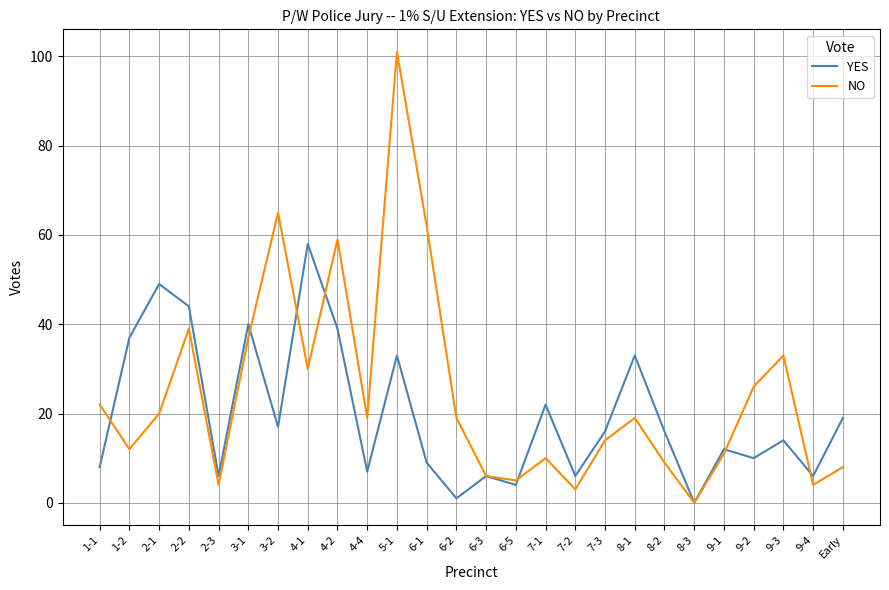

True or false: YES has a value of 17 at 3-2.

True